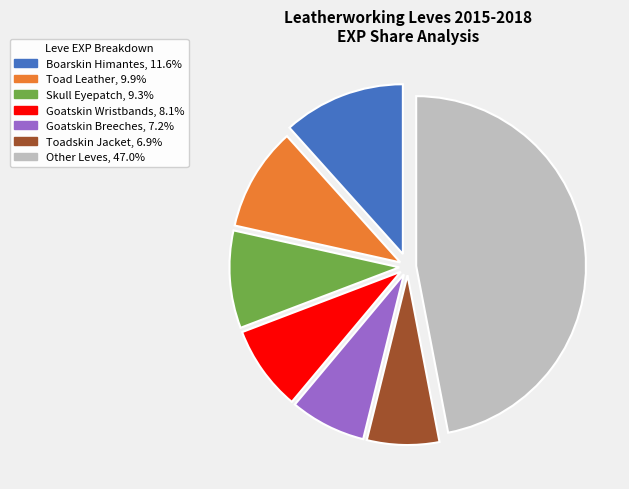

Is the sum of Other Leves, 47.0% and Goatskin Breeches, 7.2% greater than half?

Yes